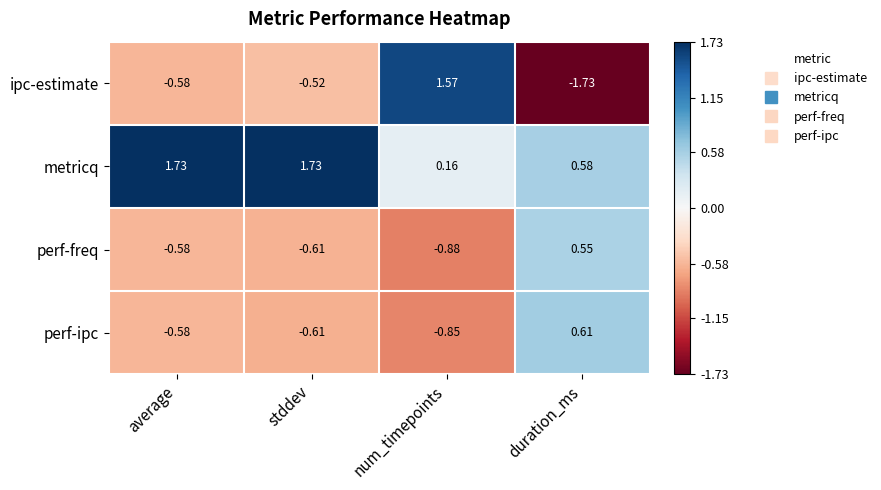

Which category has the lowest value in the perf-freq series?

num_timepoints